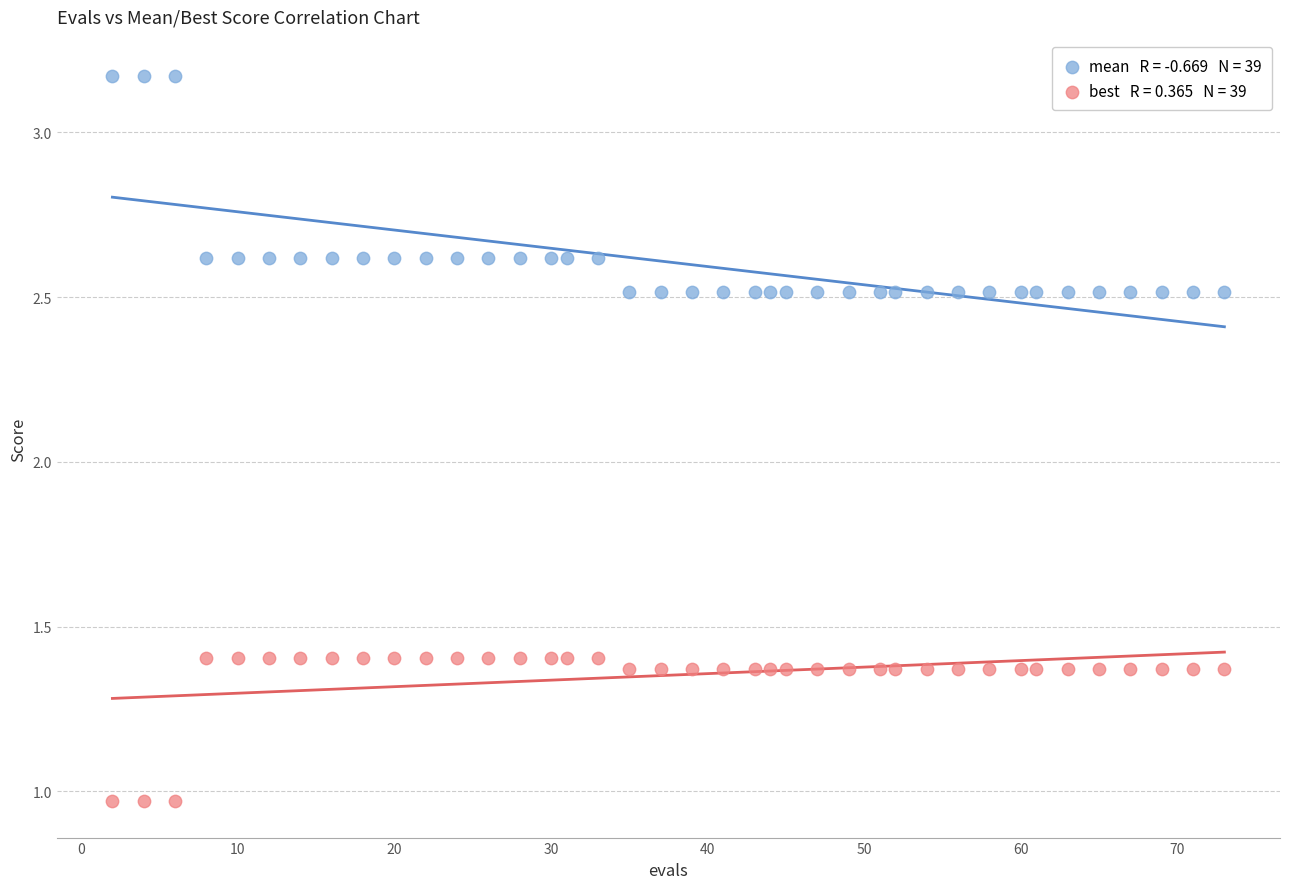

Across all data points, what is the range of X values (max minus min)?

71.0